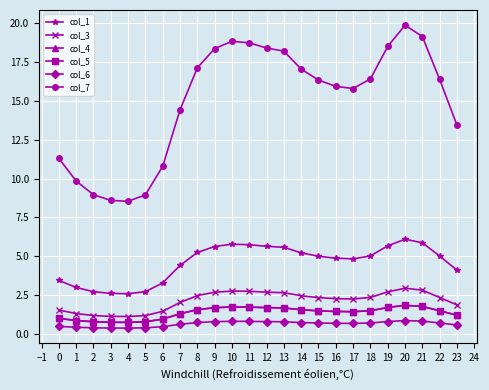

True or false: col_6 and col_5 cross at least once.

False